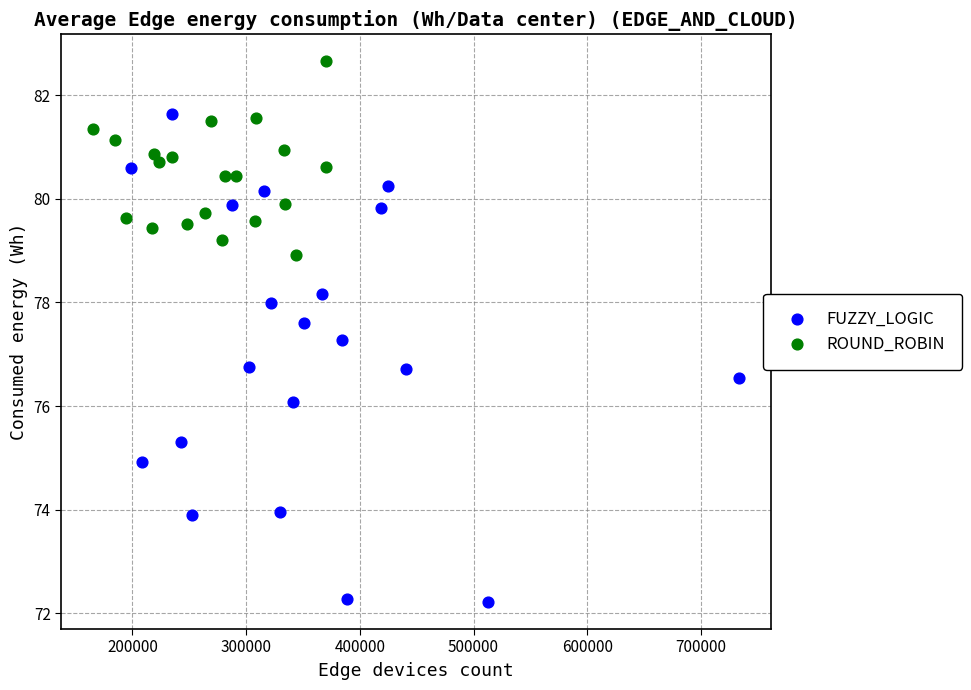

Which series contains the lowest Y value?

FUZZY_LOGIC